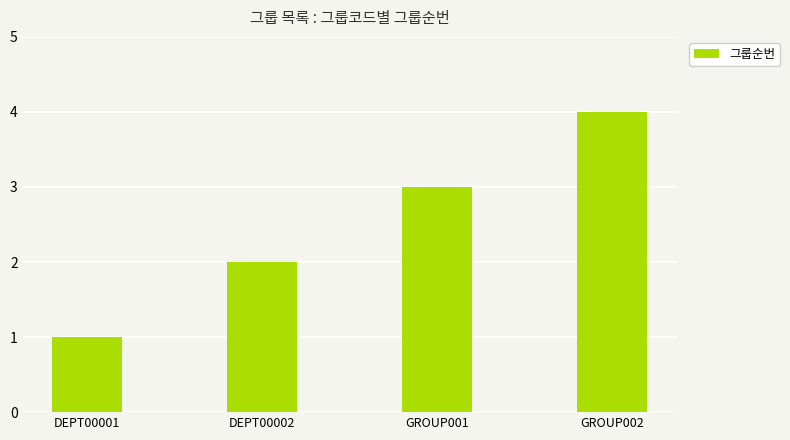

What position from the right is DEPT00001?

4